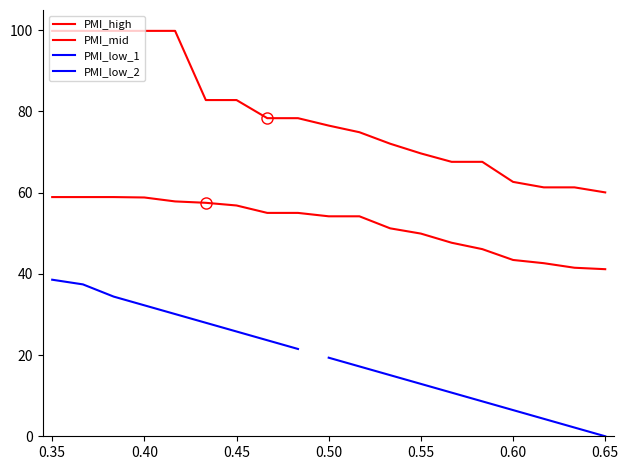

At which category does the chart reach its minimum across all series?

0.65